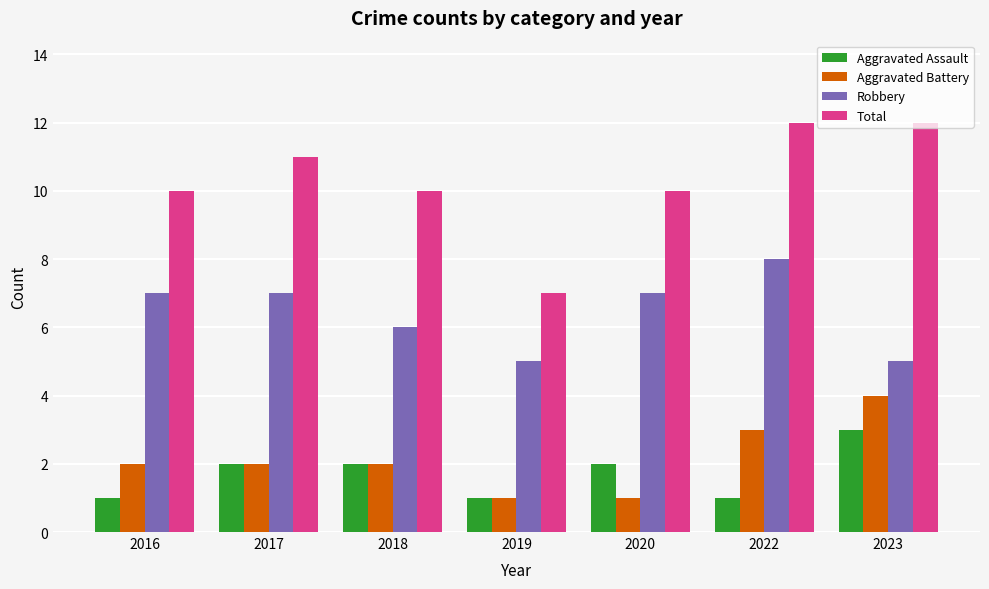

Which category has the lowest value in the Total series?

2019